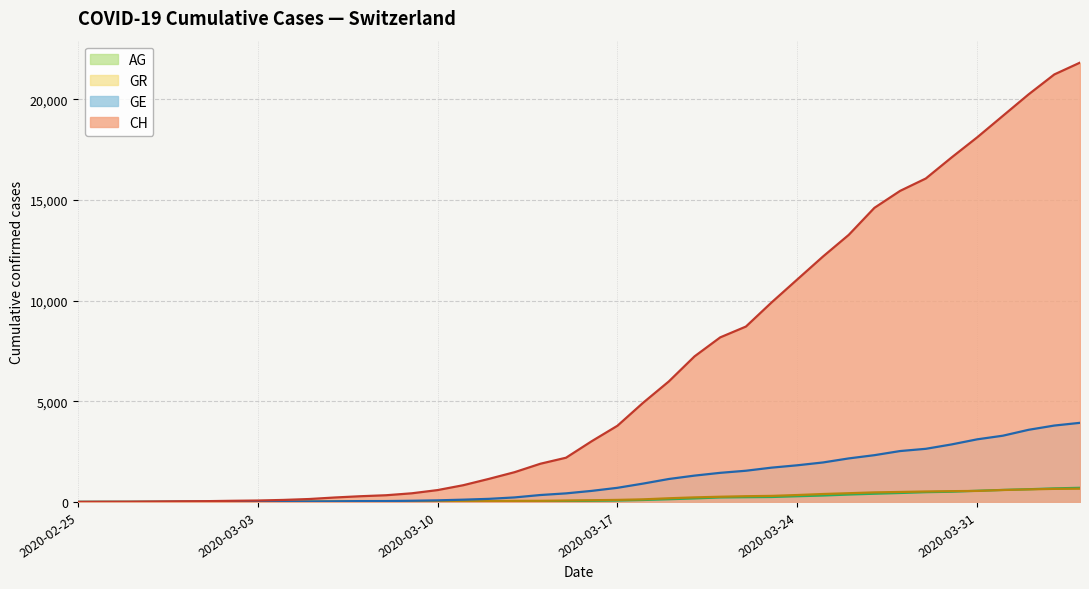

Between 2020-03-30 and 2020-03-09, which is larger?

2020-03-30